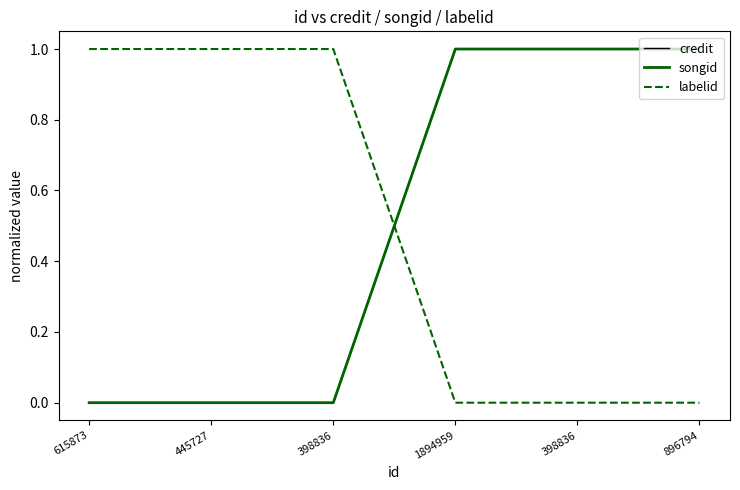

Where is songid nearest to the value 0?

615873